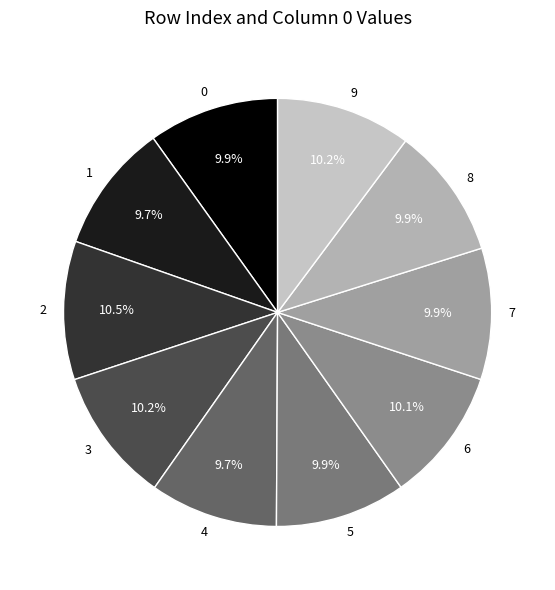

What is the total percentage of 8 and 4?

19.6%